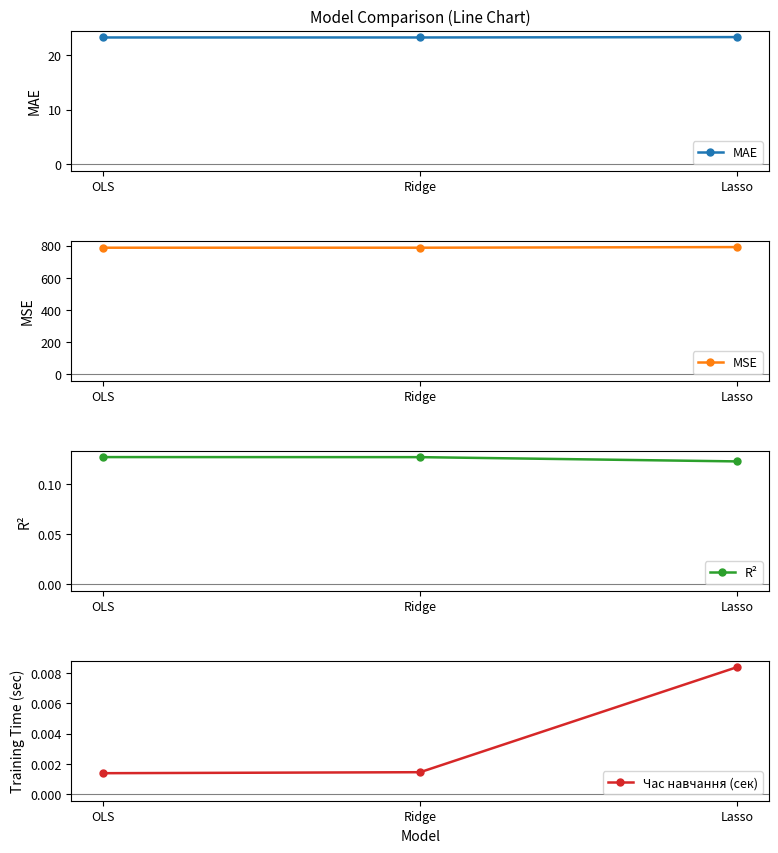

What is the approximate value of R² at Ridge?

0.1